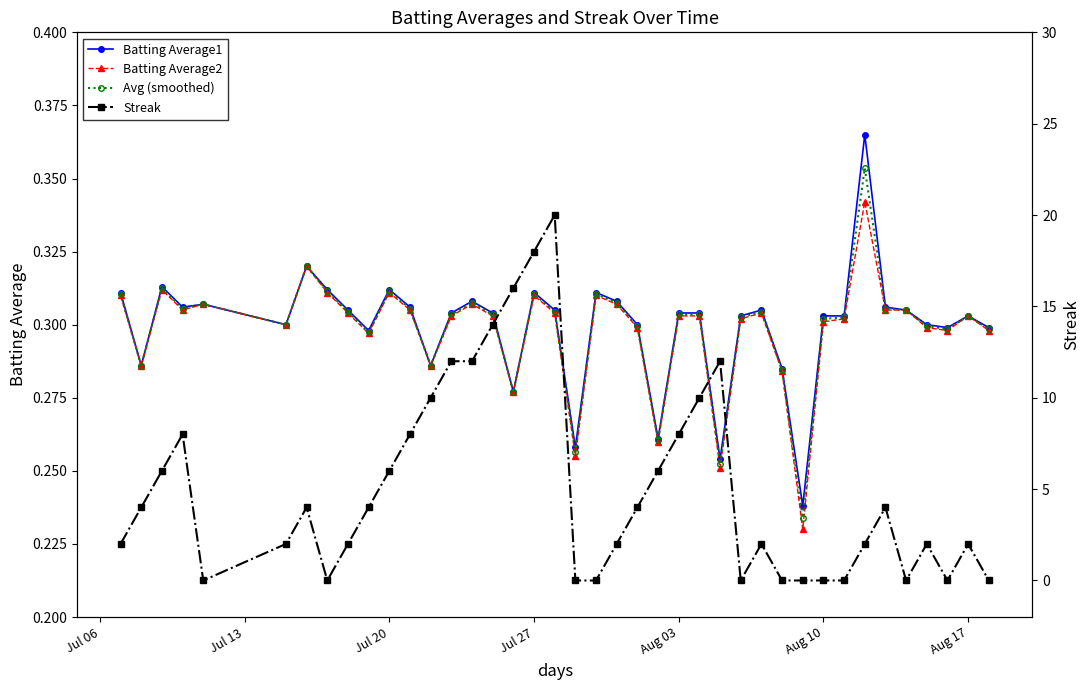

What are all the series names shown in the legend?

Batting Average1, Batting Average2, Avg (smoothed), Streak